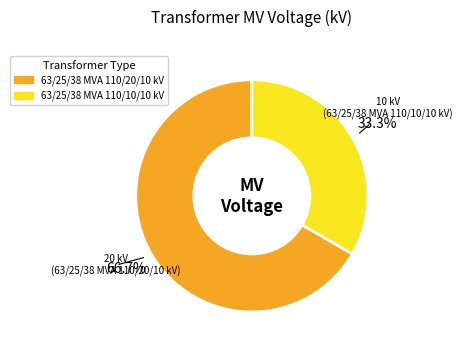

Which category has the smallest portion of the pie?

63/25/38 MVA 110/10/10 kV